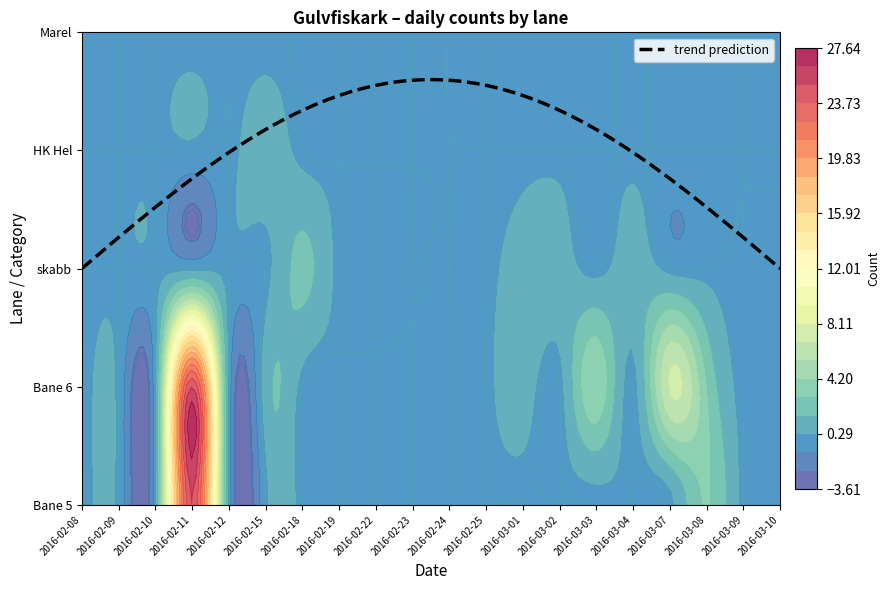

At 2016-02-24, list the series in order from smallest to largest.

Bane 5, Bane 6, skabb, HK Hel, Marel